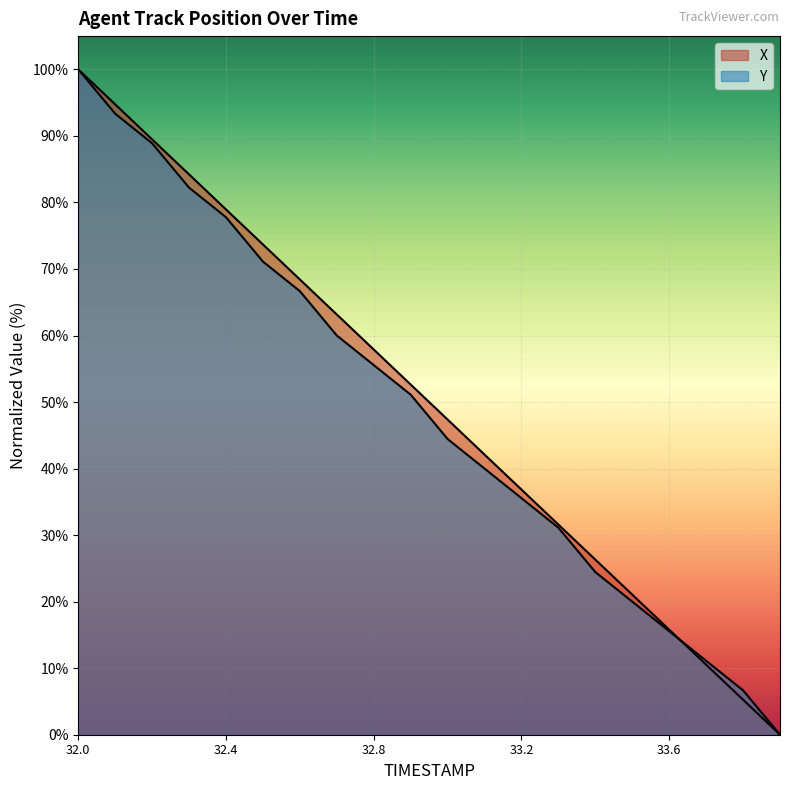

How many positive values does the X series have?

19